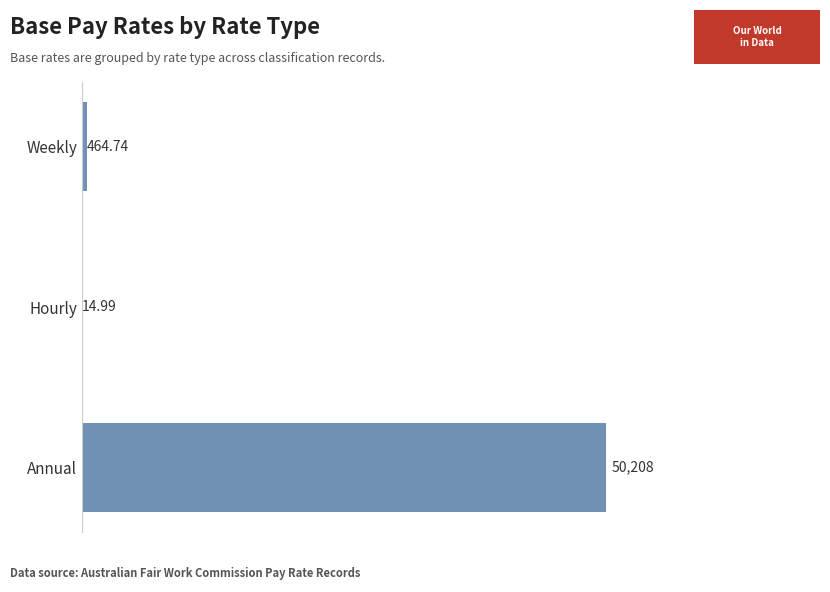

Count the number of values greater than 464.

2